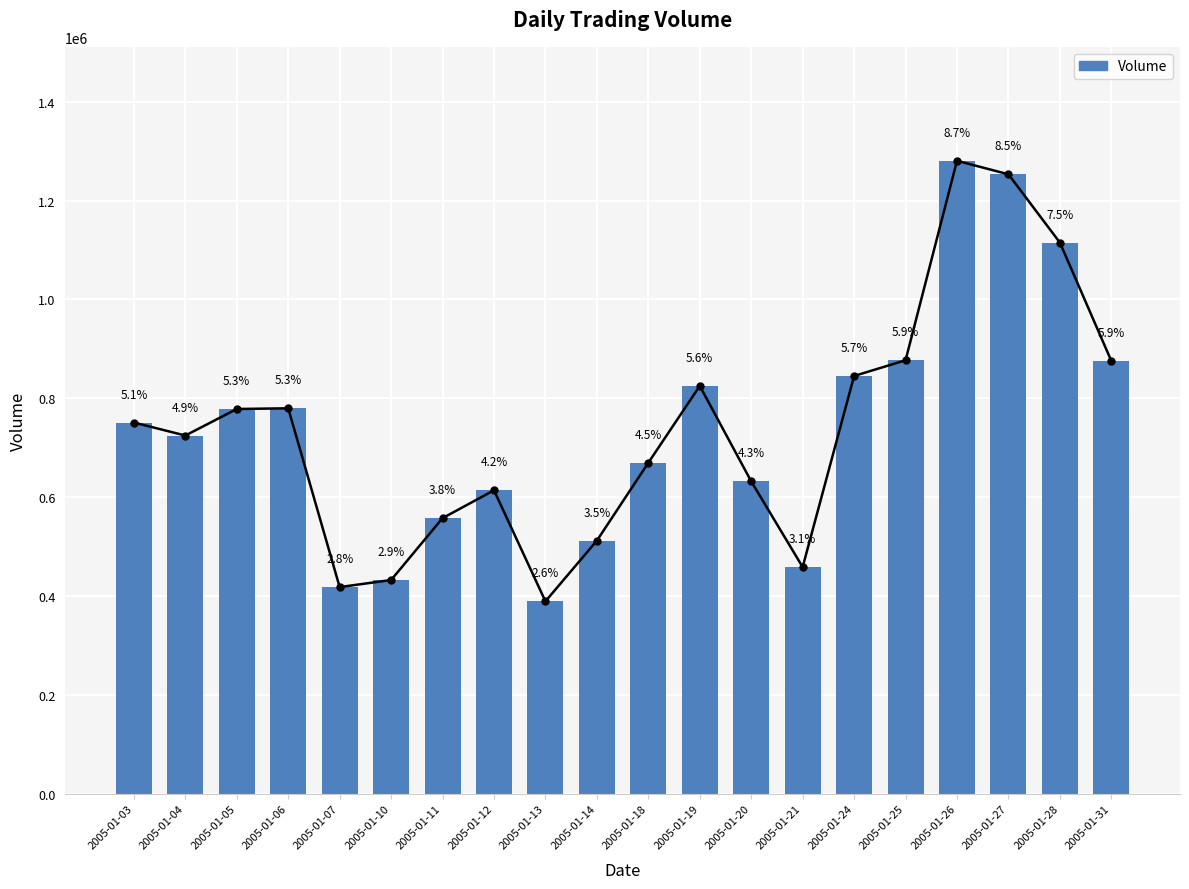

The value at 2005-01-10 is 204702. True or false?

False